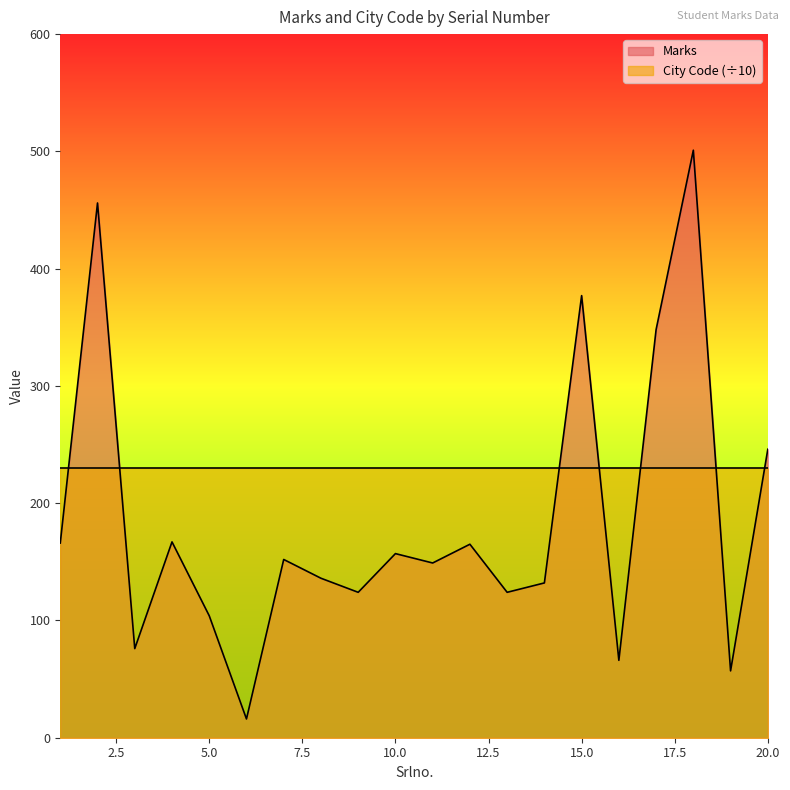

At which label is the value closest to 258?

20